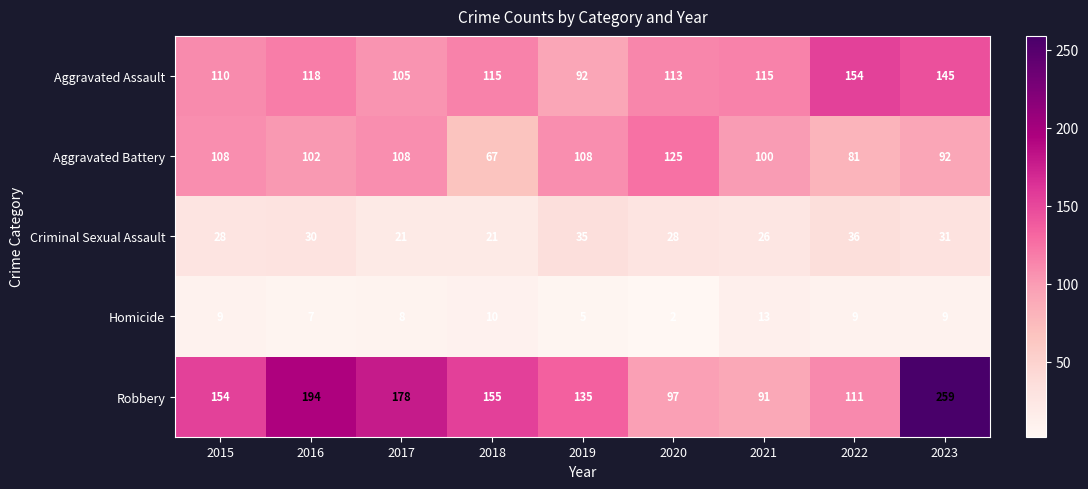

Read the Criminal Sexual Assault value at 2015, to the nearest 5.

30